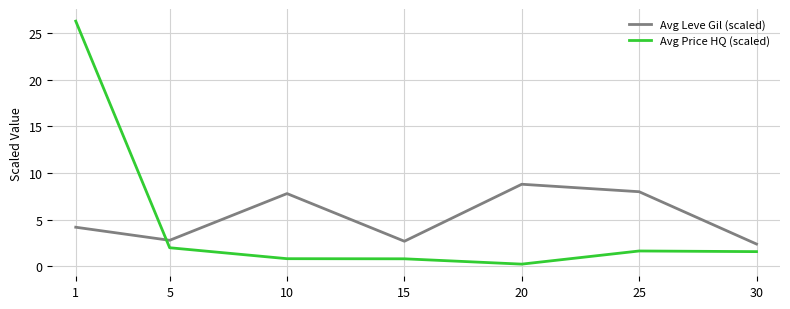

Which series has the largest range (max minus min)?

Avg Price HQ (scaled)